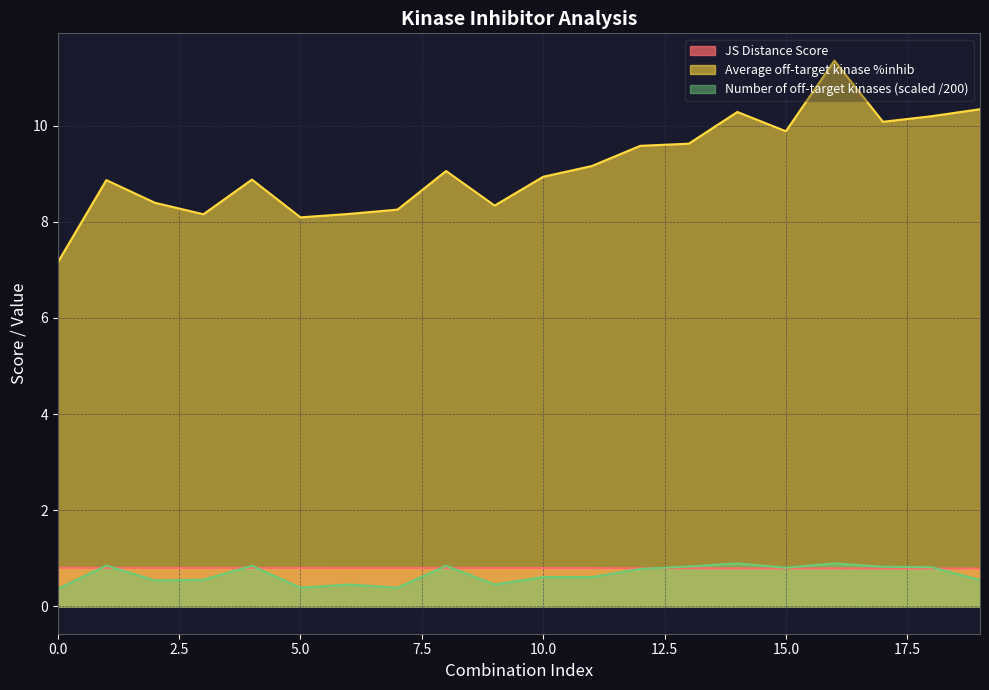

True or false: Number of off-target kinases has a value of 0.8 at 15.

True